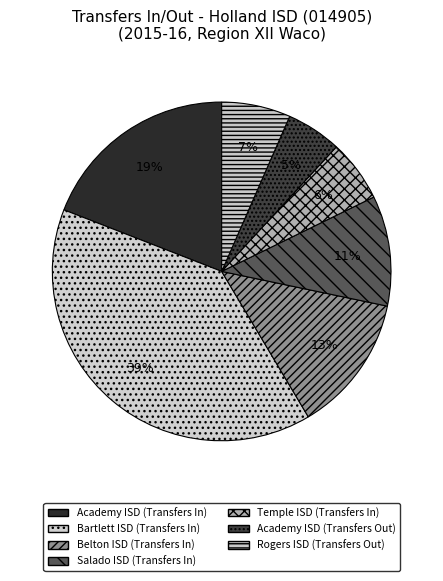

Count the number of slices in the pie.

7